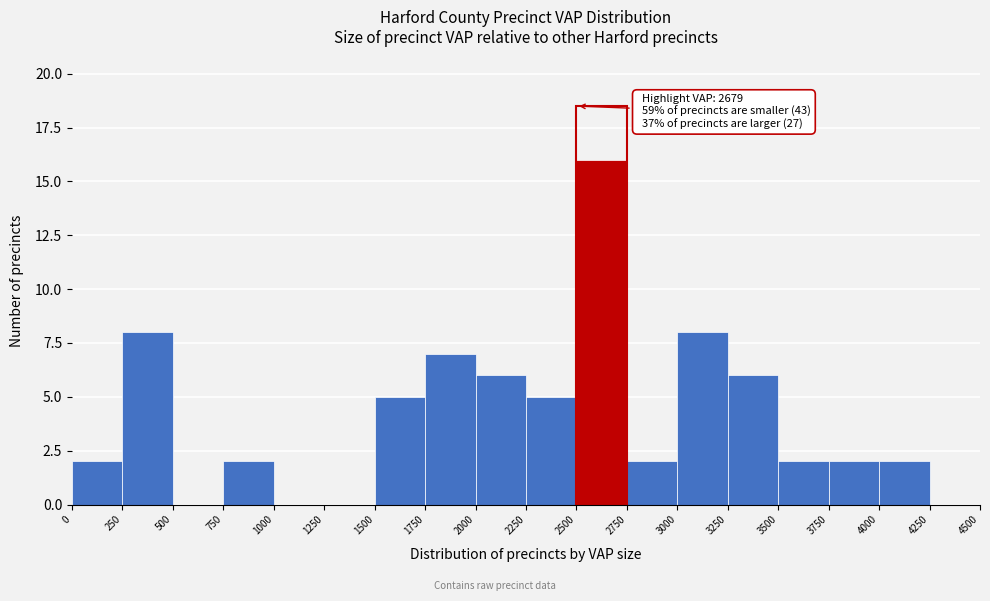

Which range on the x-axis has the tallest bar?

2500 to 2750